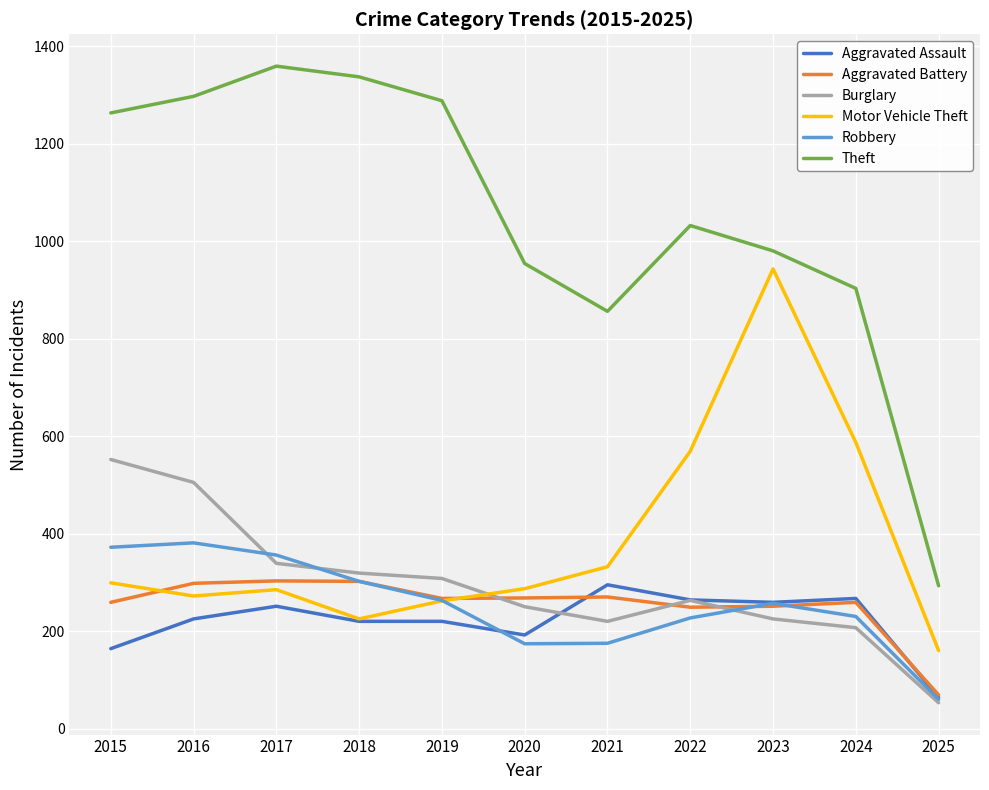

What is the average value of the Motor Vehicle Theft series?

384